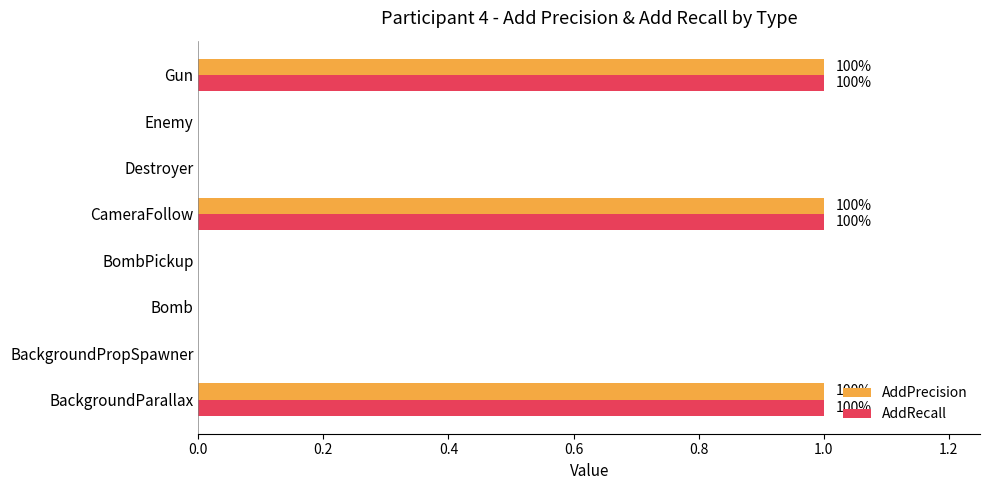

What is the sum of all AddPrecision values?

3